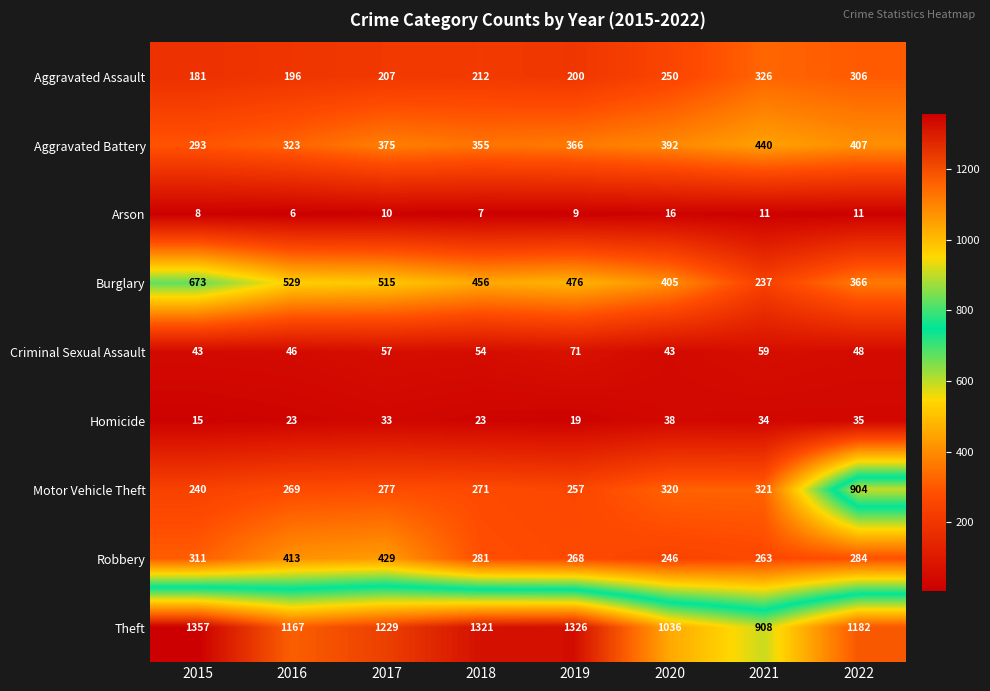

At which category is the sum across all series the highest?

2022